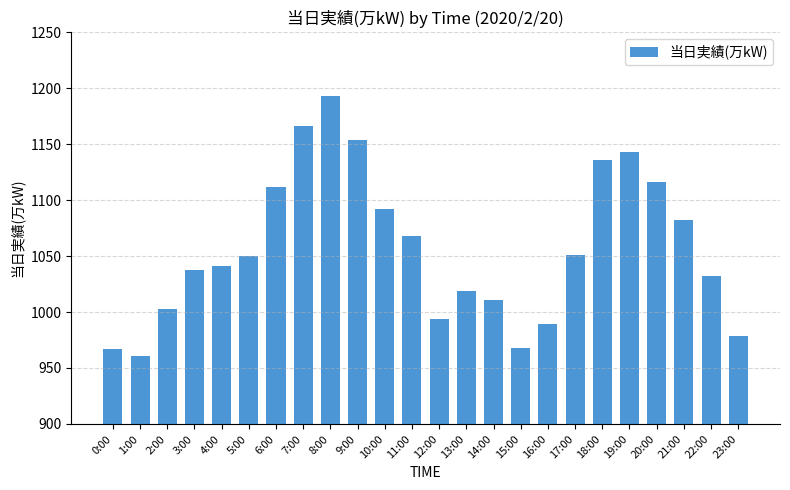

What is the smallest value displayed?

961